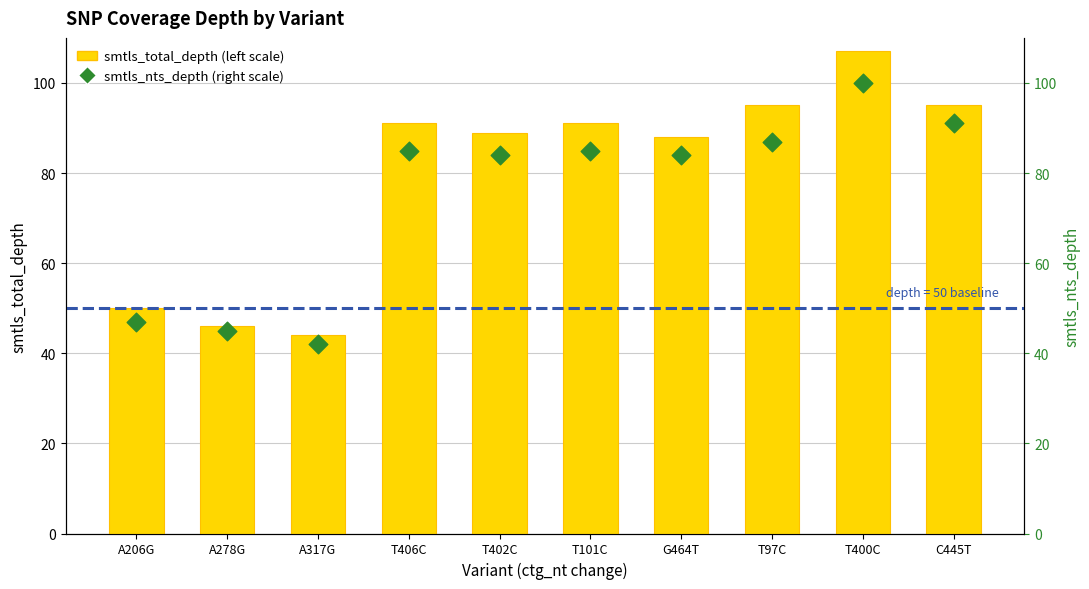

What are all the series names shown in the legend?

smtls_total_depth, smtls_nts_depth